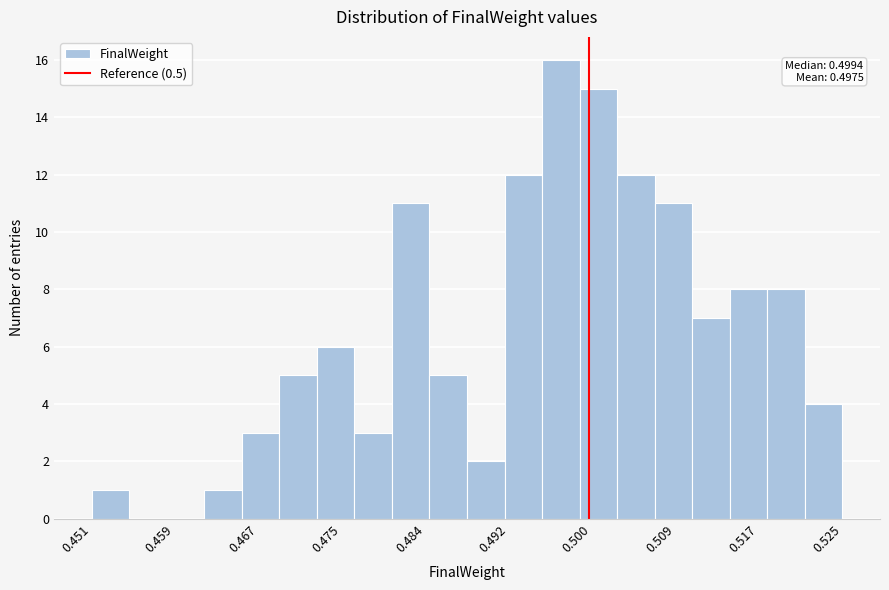

Around what value on the x-axis is the tallest bar? Give the approximate position of its centre, as read against the axis.

0.497